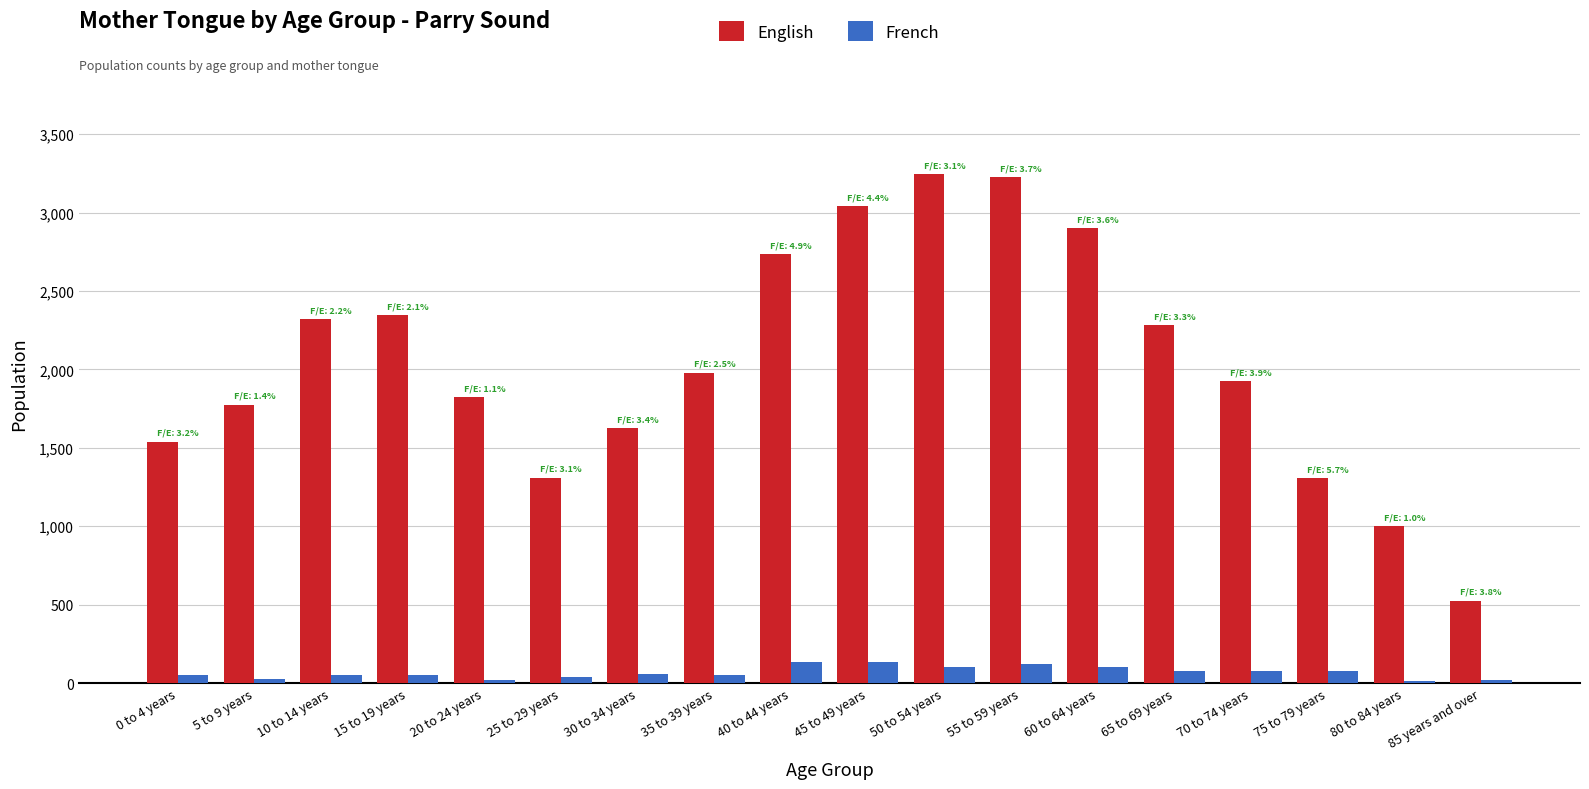

Which series has the largest range (max minus min)?

English